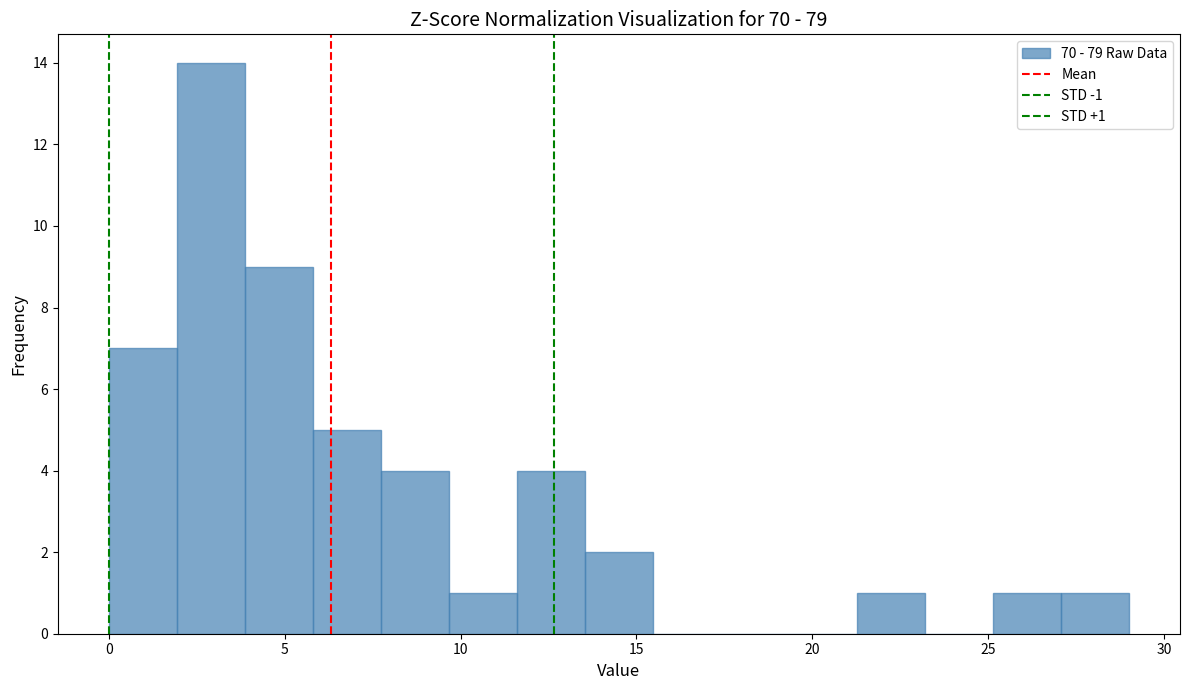

Around what value on the x-axis is the tallest bar? Give the approximate position of its centre, as read against the axis.

3.0